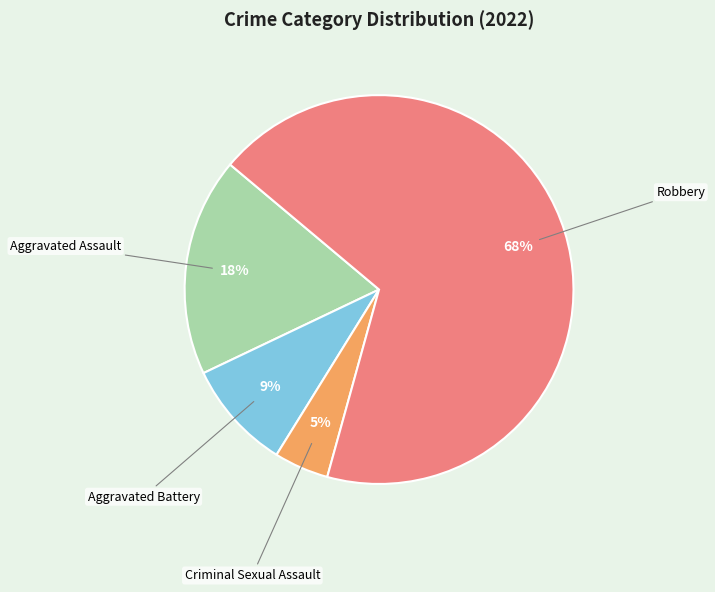

How many segments does this pie chart have?

4